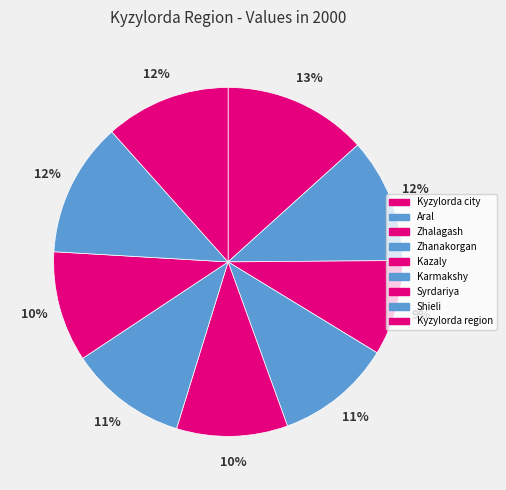

How many slices are in this pie chart?

9